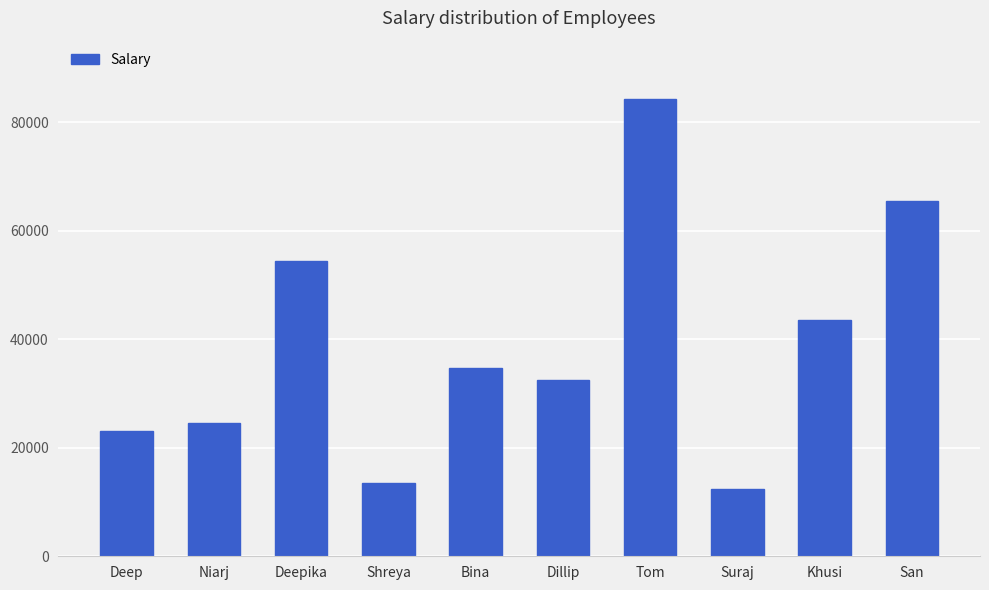

Rank the categories by value from lowest to highest.

Suraj, Shreya, Deep, Niarj, Dillip, Bina, Khusi, Deepika, San, Tom